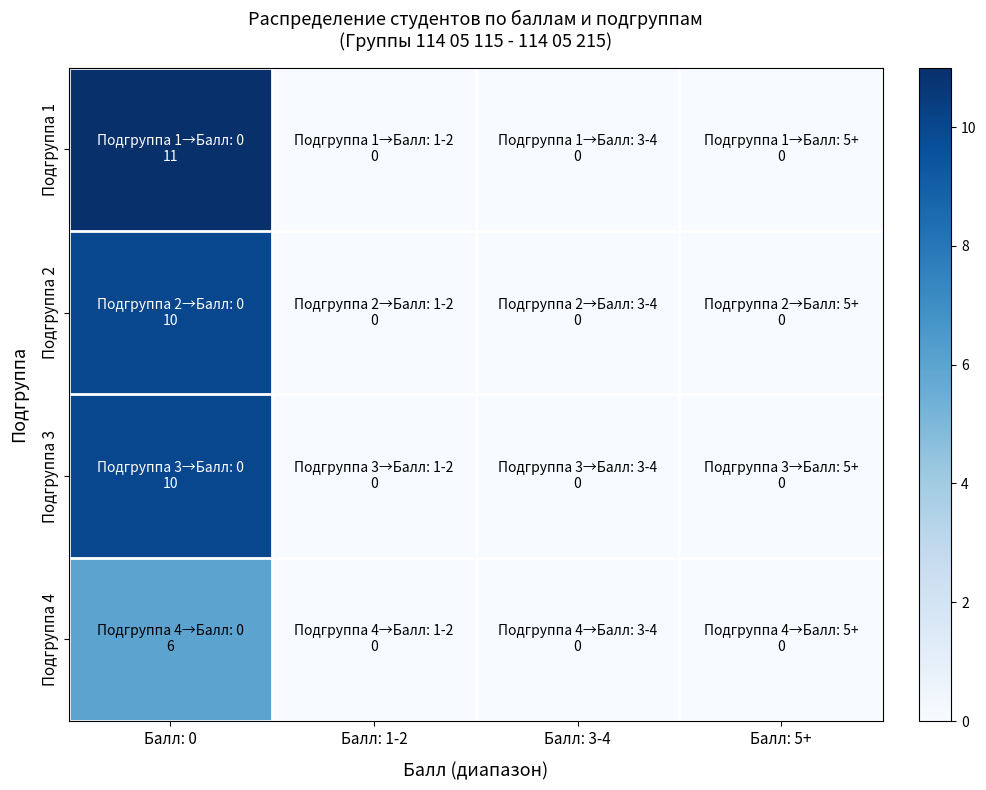

Which series changed the most between Балл: 0 and Балл: 5+?

Подгруппа 1